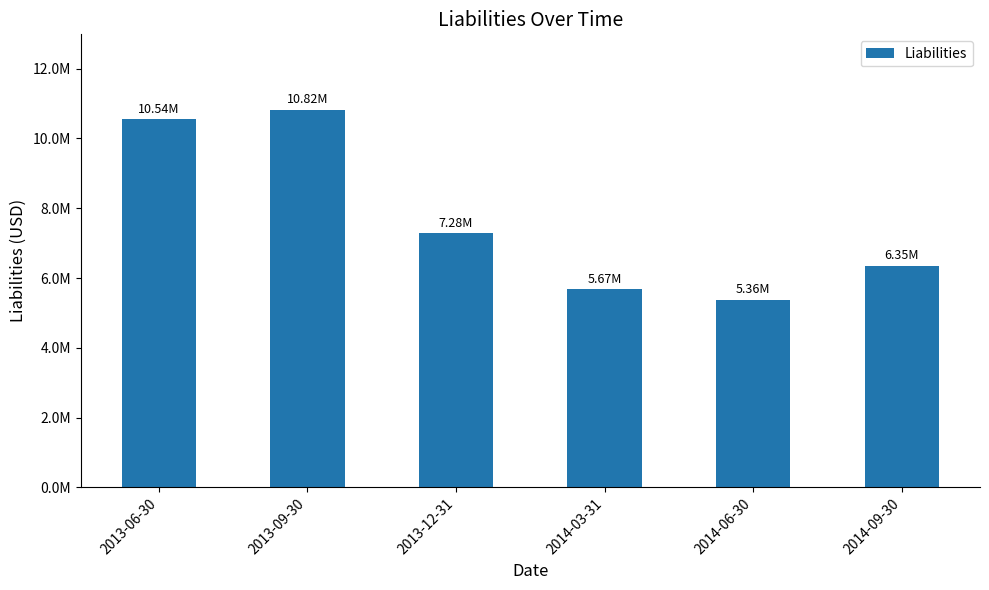

What value does the data have at 2014-09-30?

6346982